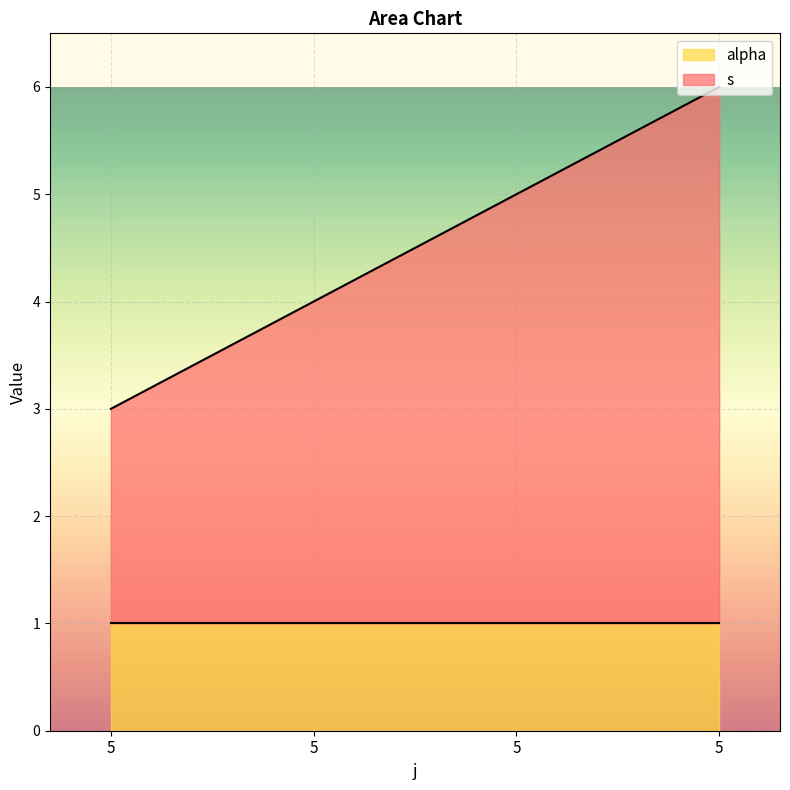

Between 5 and 5, which is larger?

5